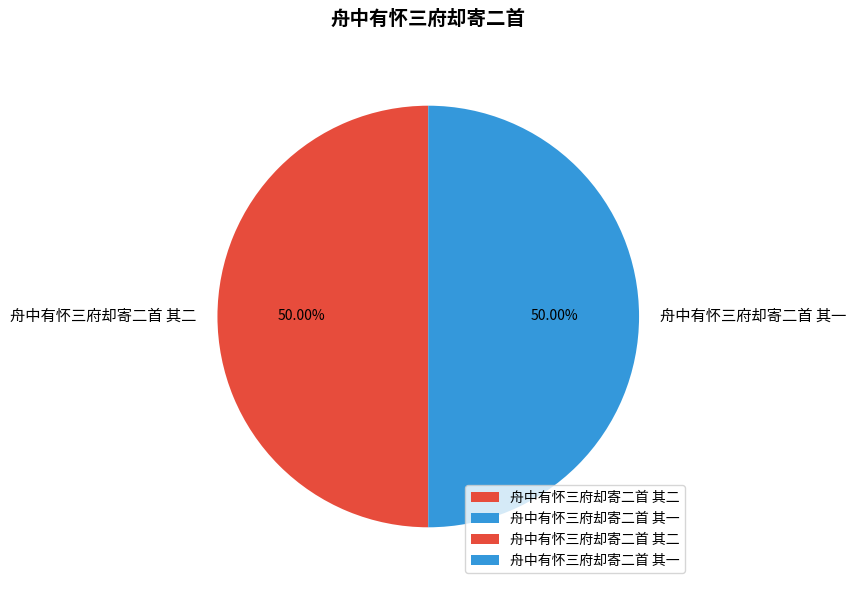

How many segments does this pie chart have?

2